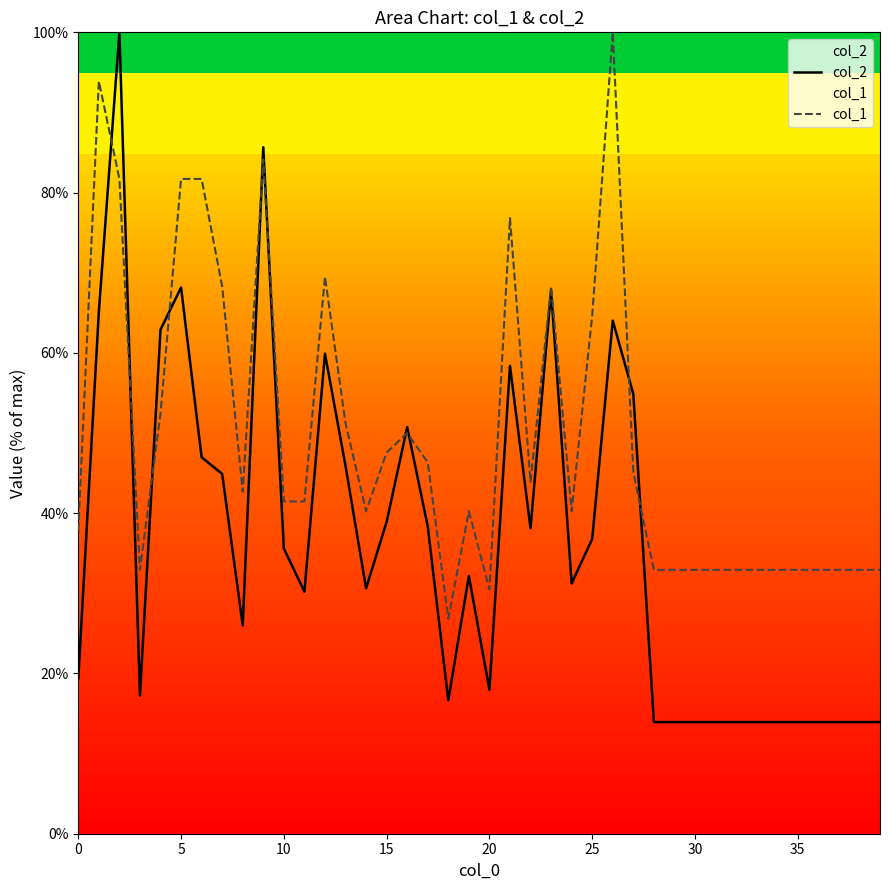

What is the total value across all series at 20?

48.5